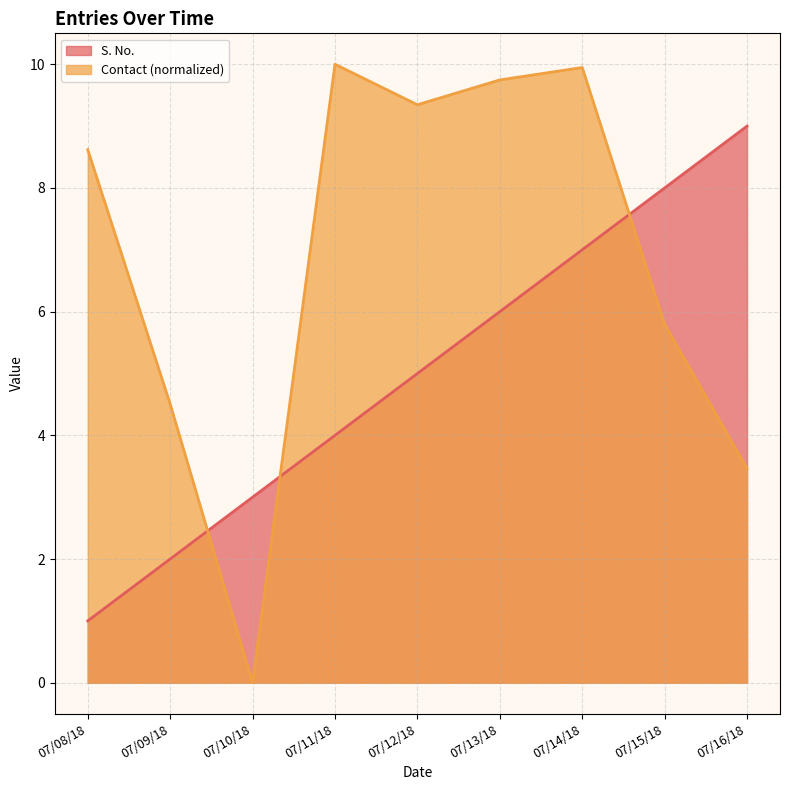

What is the label of the 7th point from the right?

07/10/18